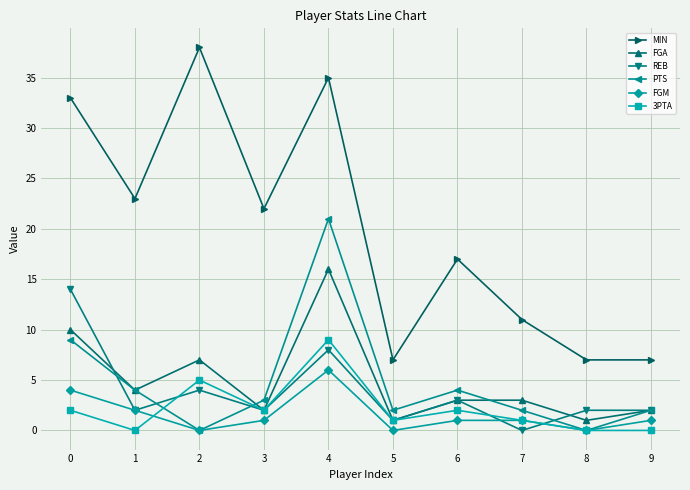

What are all the series names shown in the legend?

MIN, FGA, REB, PTS, FGM, 3PTA